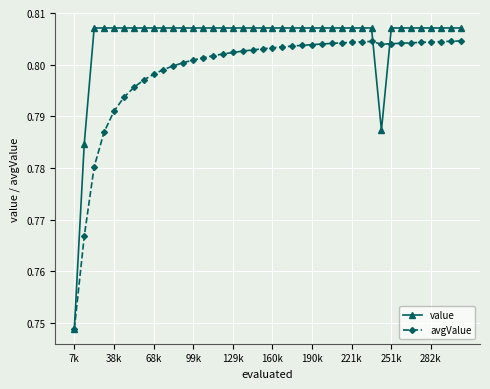

Rank the series by their average value, from lowest to highest.

avgValue, value